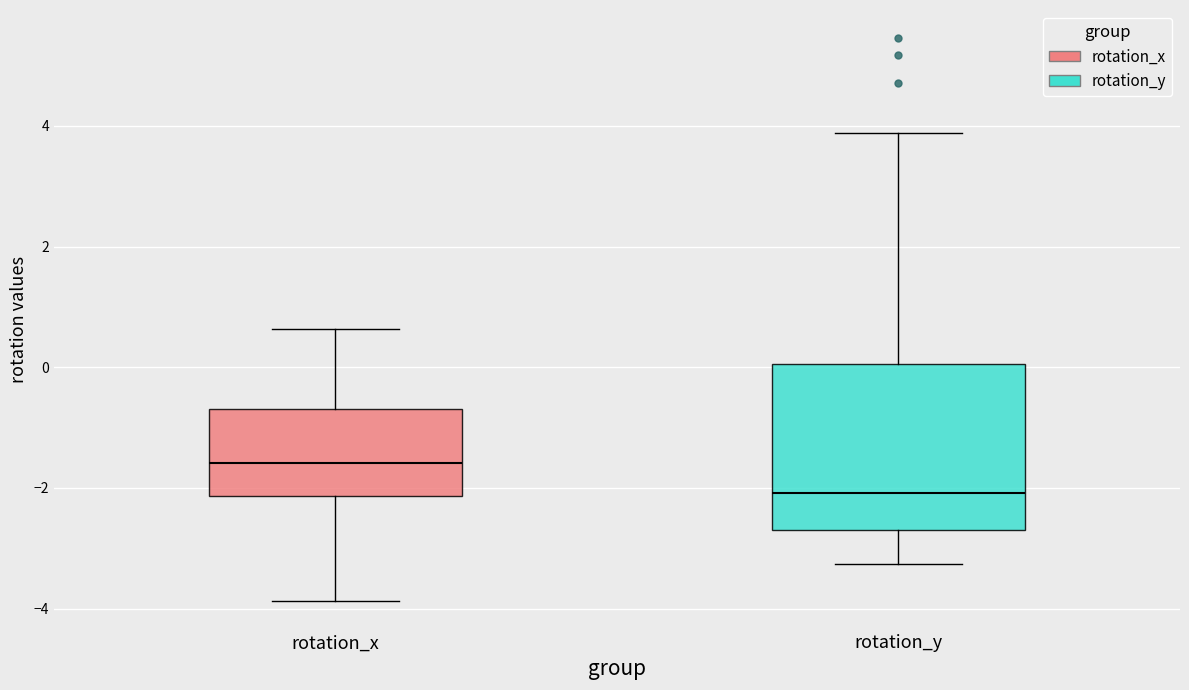

Where does the lower whisker of the box for rotation_x end on the y-axis? The values are not printed on the chart, so give them approximately, as read against the axis.

-3.8